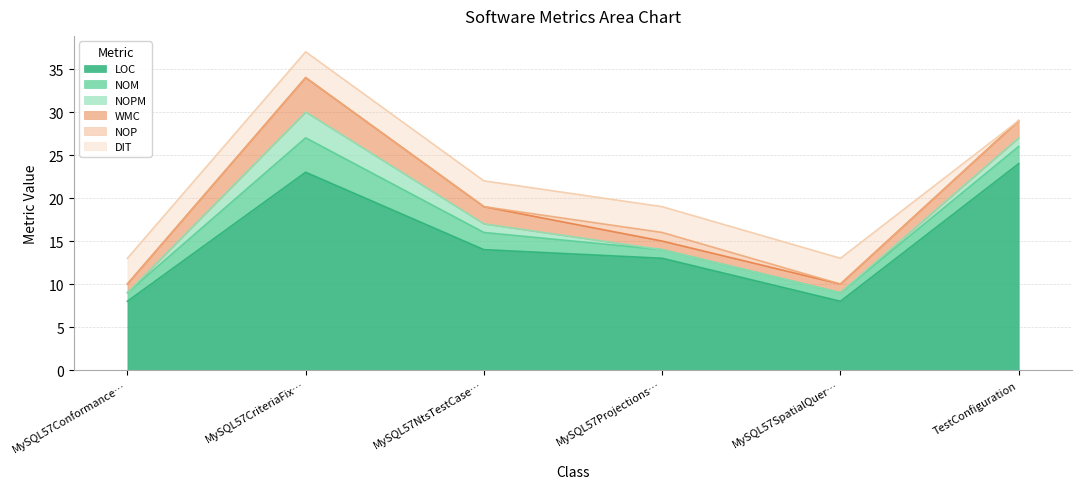

True or false: DIT has more than 2 points higher than both neighbors.

False